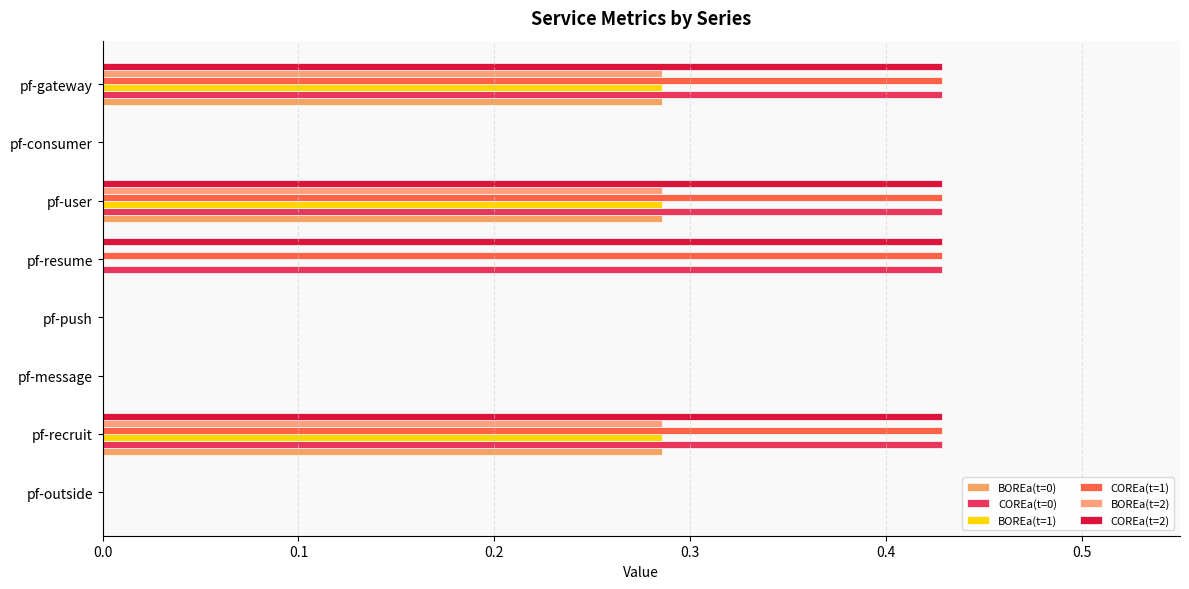

At how many categories does at least one series exceed 0?

4